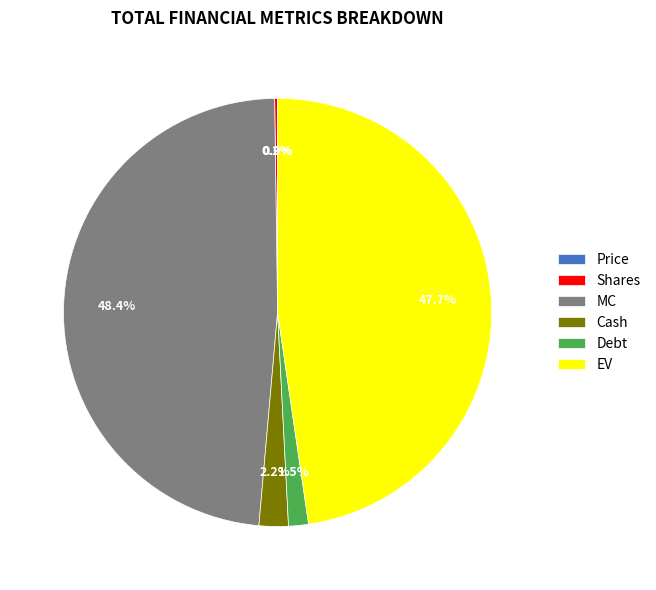

Is the sum of Debt and EV greater than half?

No